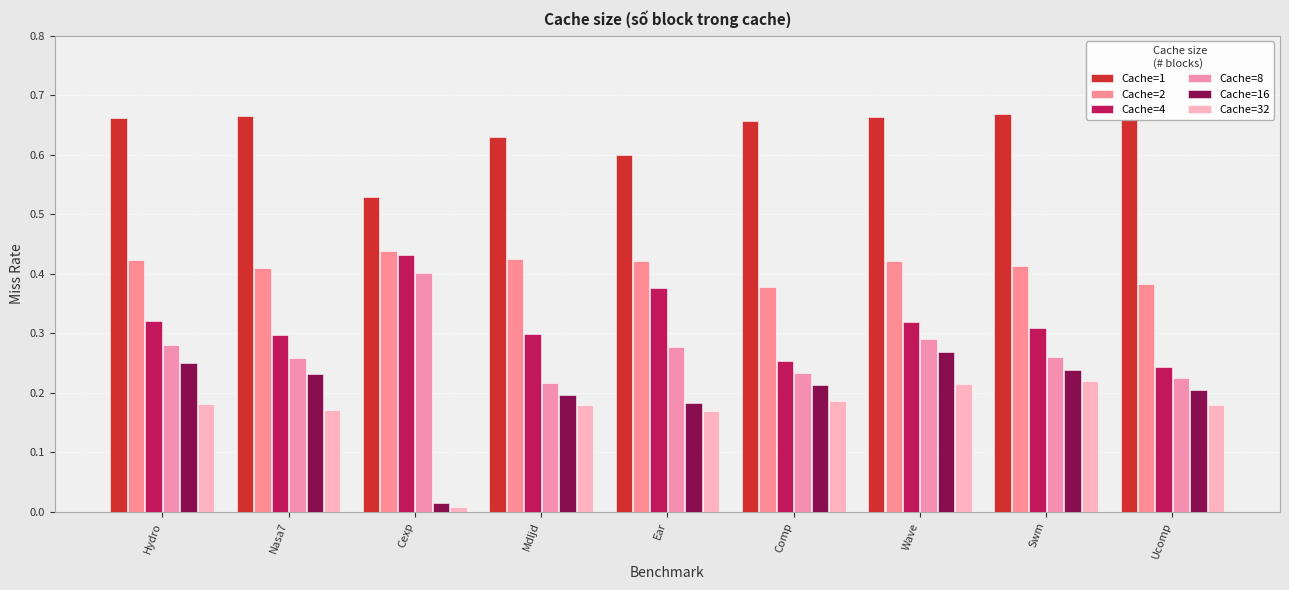

What are all the series names shown in the legend?

Cache=1, Cache=2, Cache=4, Cache=8, Cache=16, Cache=32